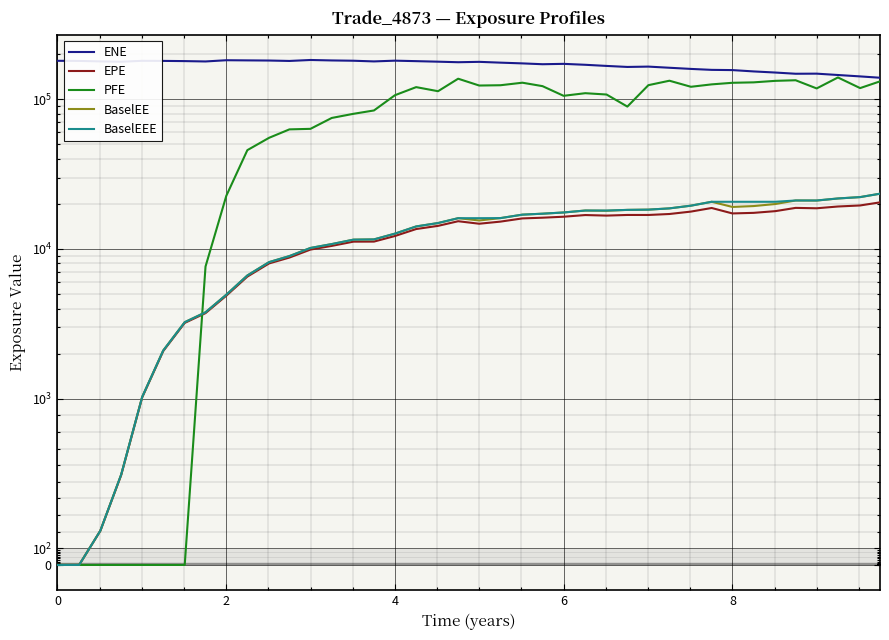

What is the average value of the ENE series?

170089.3